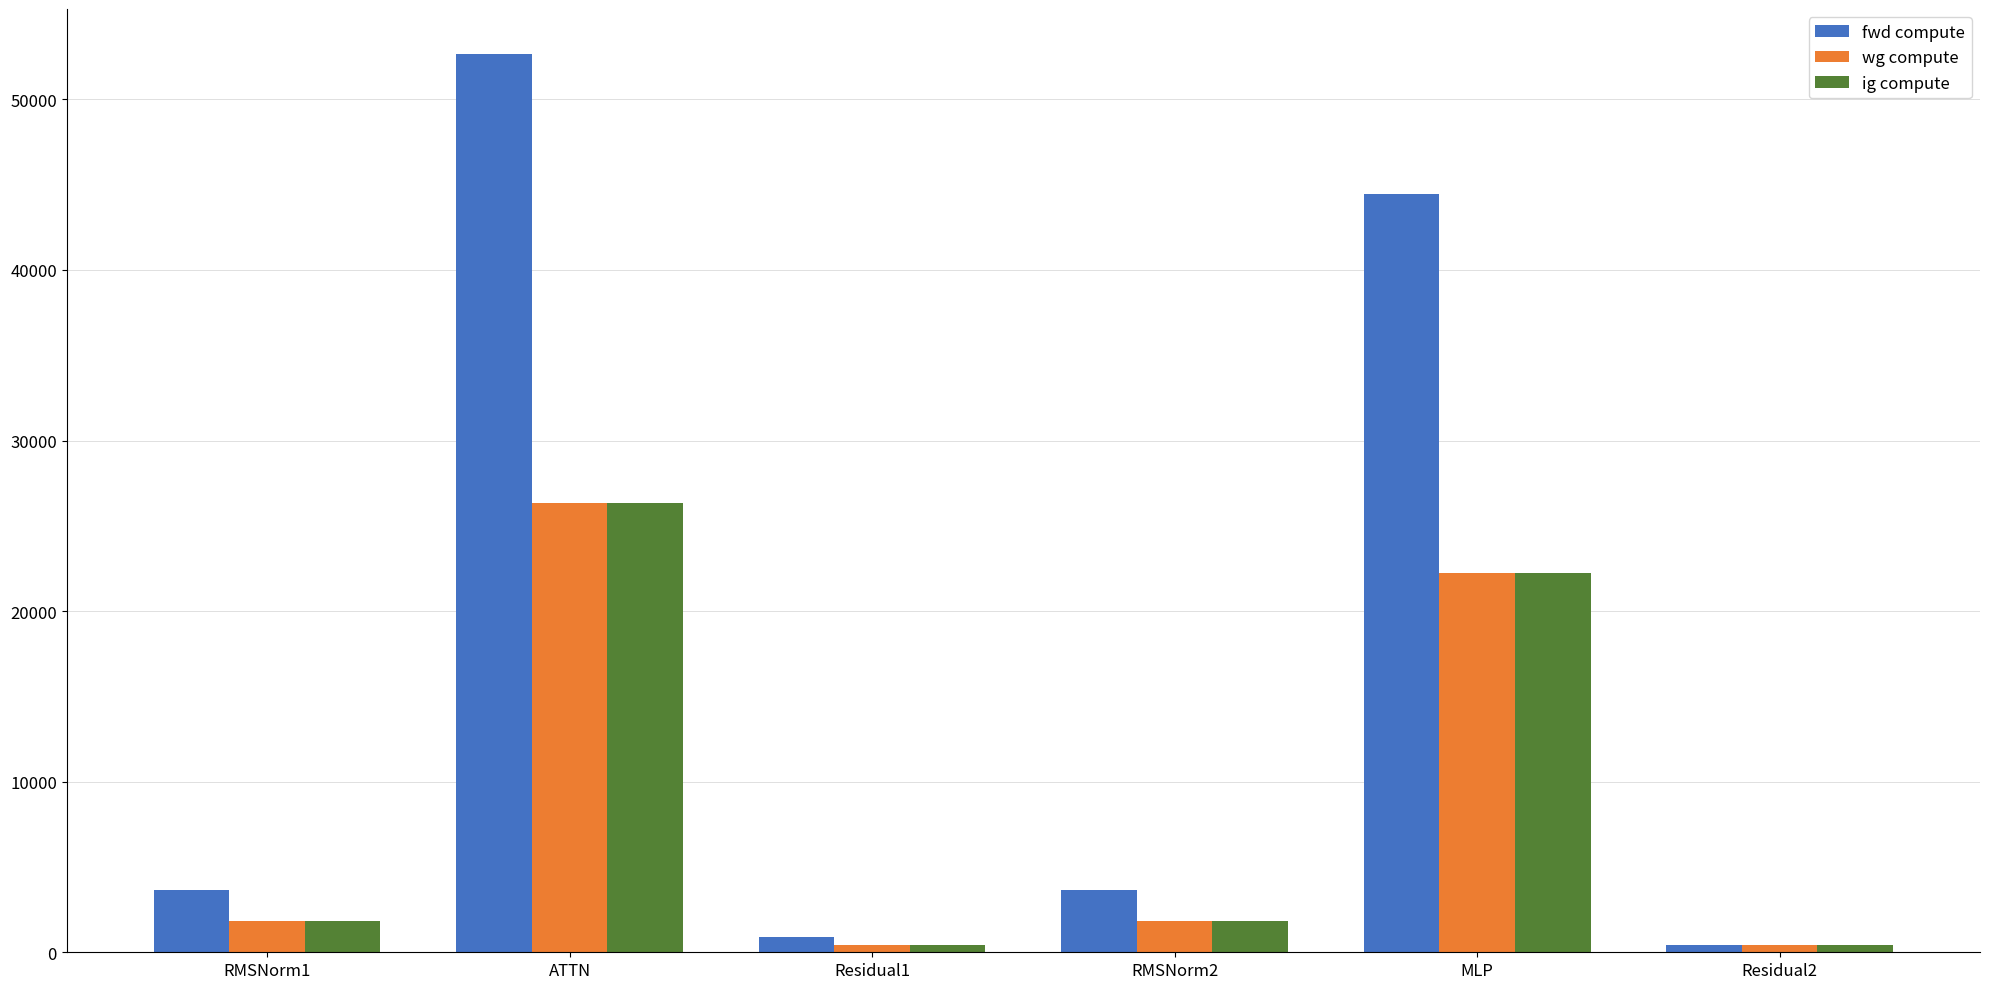

How many data points in fwd compute are less than 3640?

2